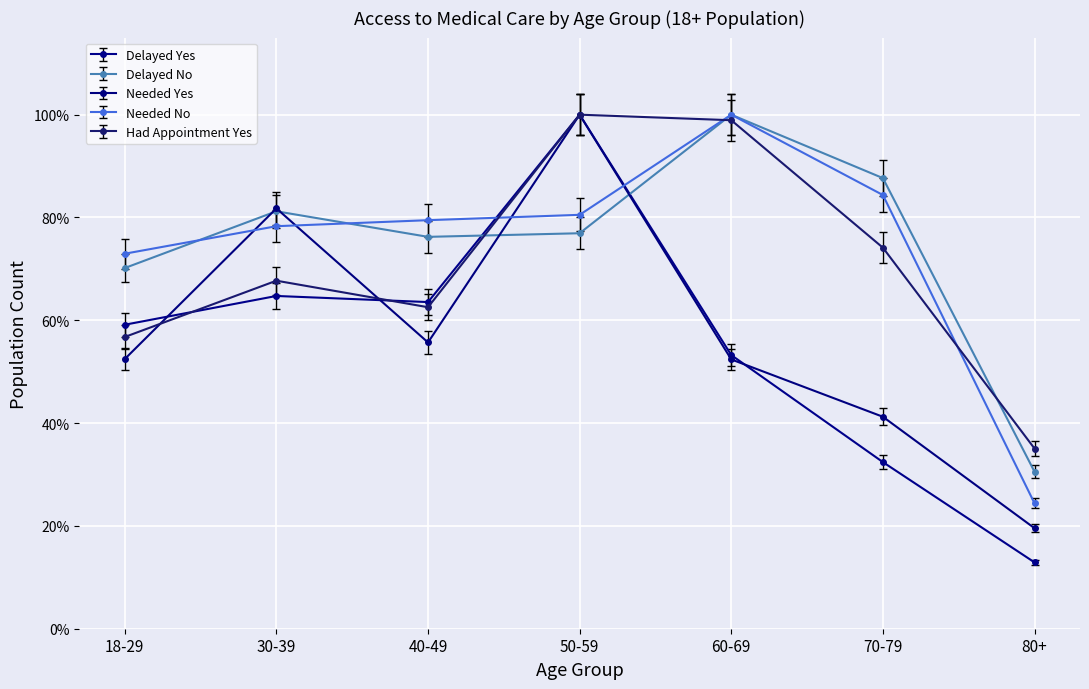

What is the spread (max minus min) of values at 70-79?

0.6